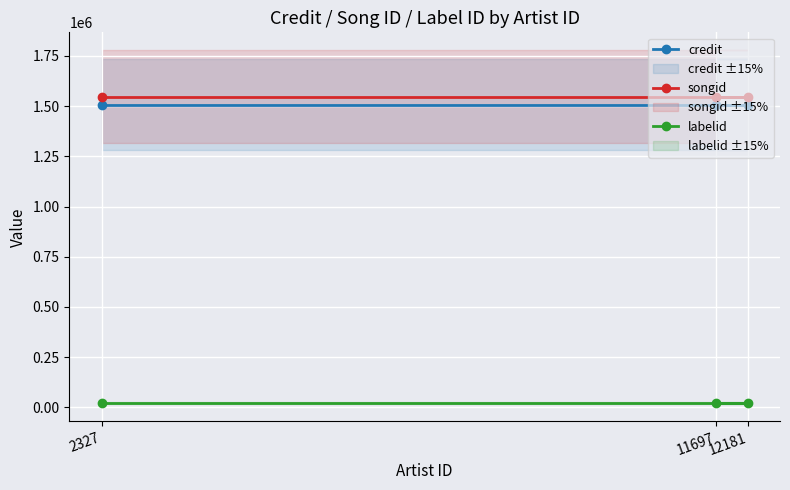

What position from the right is 2327?

3